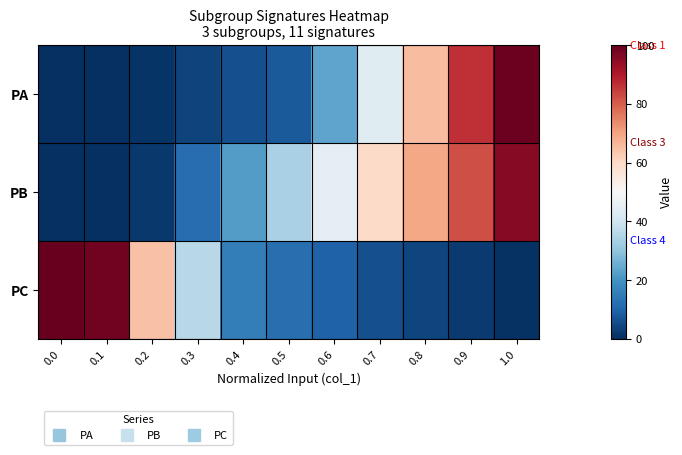

Which series has the largest range (max minus min)?

PC